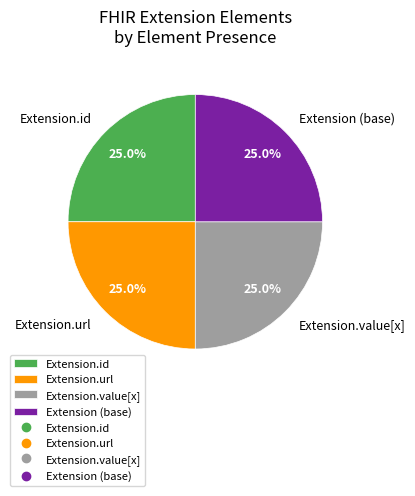

How many slices are in this pie chart?

4